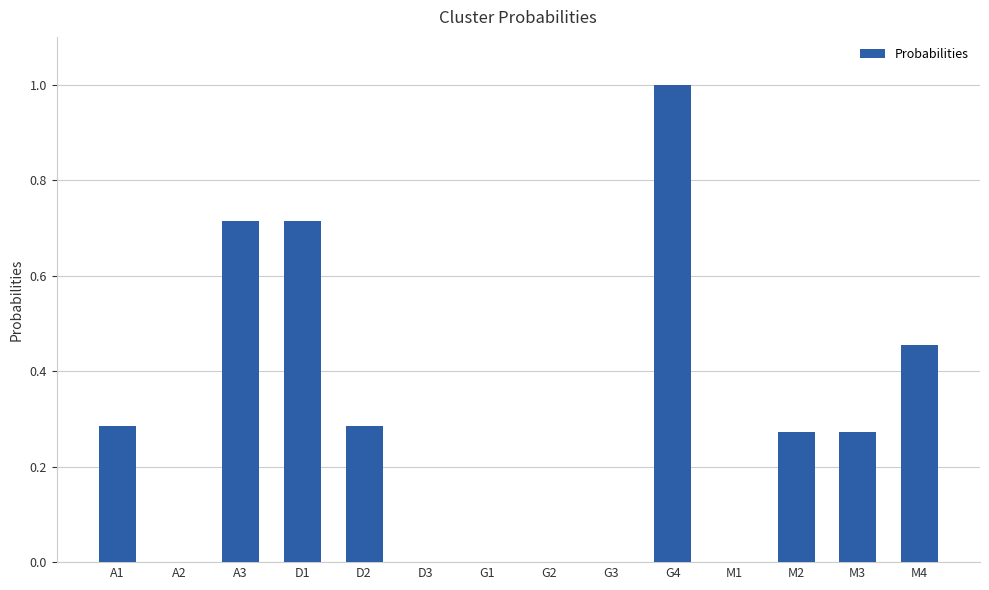

Is it true that the value at A1 is 0.2?

False